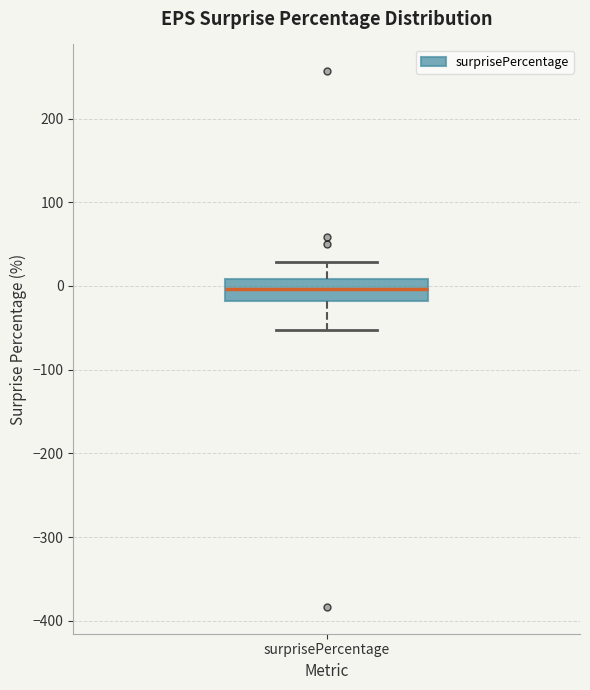

Read this box plot against the y-axis: the position of the median line, the range covered by the box, and the ends of both whiskers. The values are not printed on the chart, so give them approximately, as read against the axis.

median 0, box -20 to 10, whiskers -50 to 30